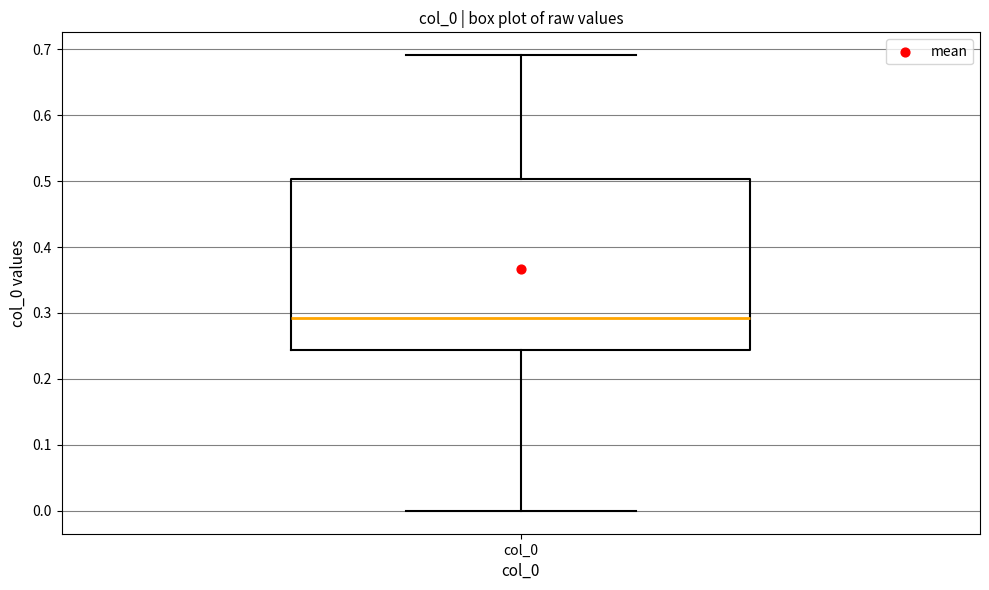

Read this box plot against the y-axis: the position of the median line, the range covered by the box, and the ends of both whiskers. The values are not printed on the chart, so give them approximately, as read against the axis.

median 0.29, box 0.24 to 0.50, whiskers 0.00 to 0.69